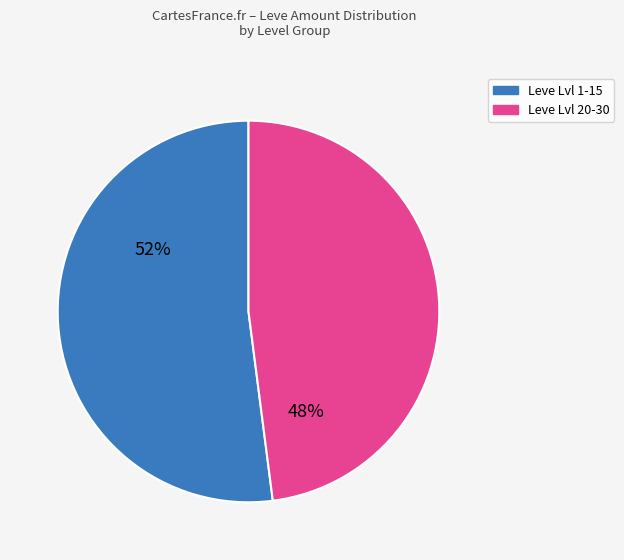

Is it true that Leve Lvl 20-30 is 48% of the pie?

True